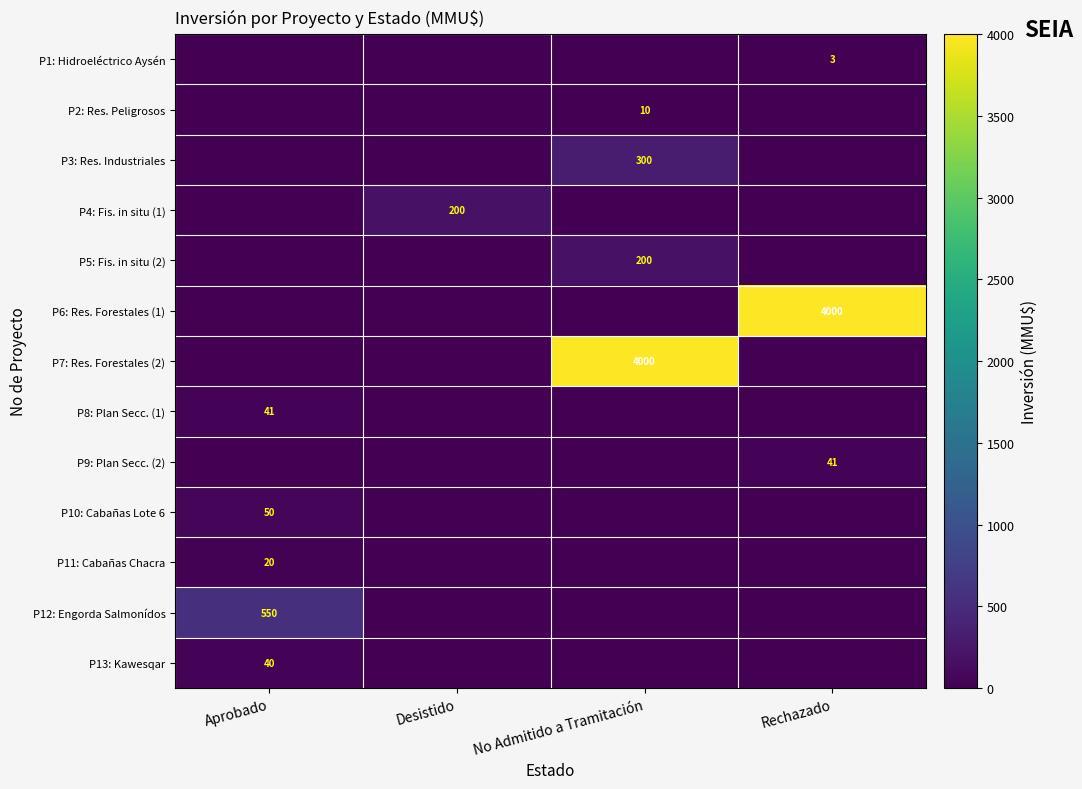

True or false: P3: Res. Industriales has a value of 300 at No Admitido a Tramitación.

True